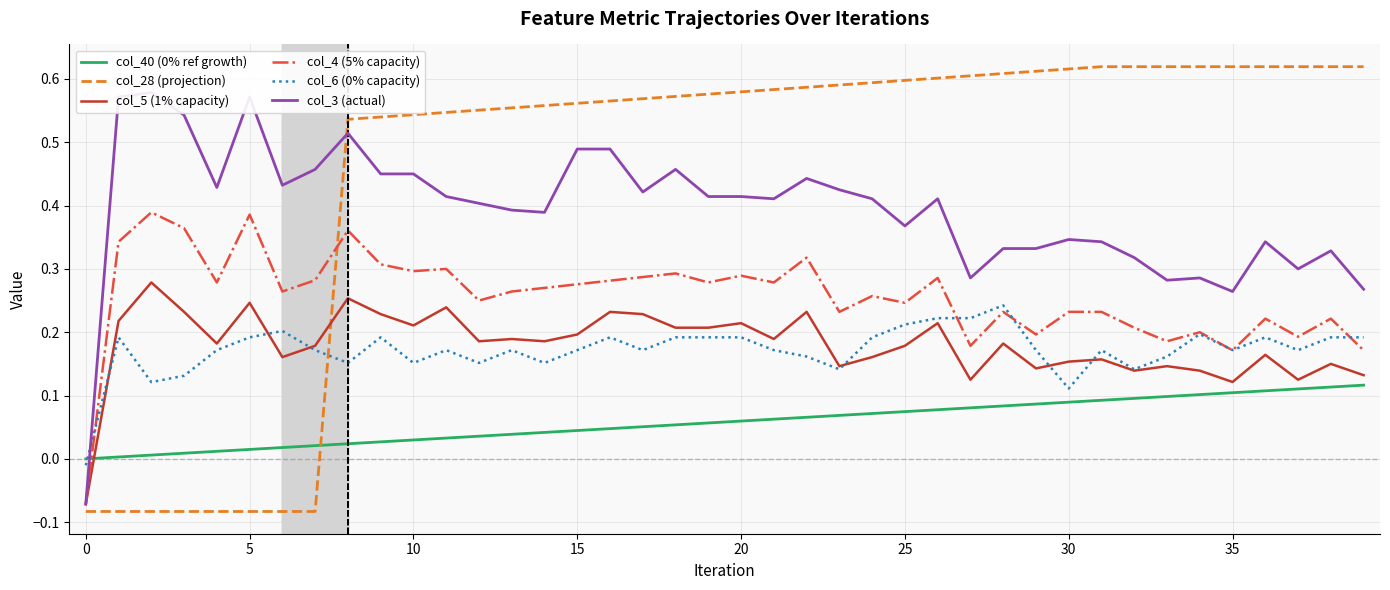

How many intersections are there between col_28 (projection) and col_4 (5% capacity)?

1